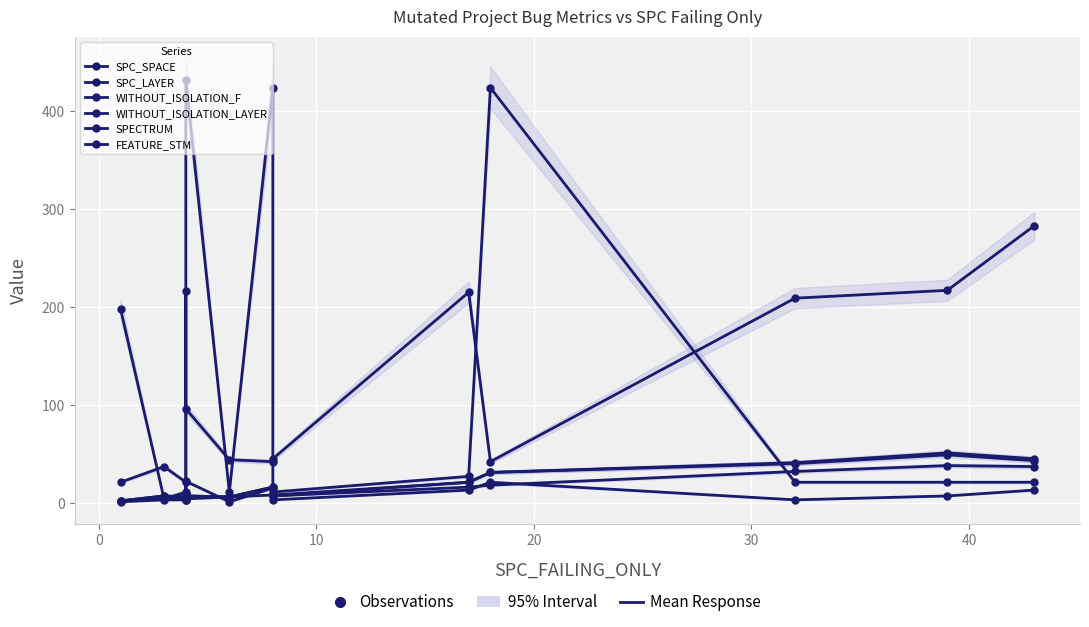

Which series has the largest range (max minus min)?

FEATURE_STM